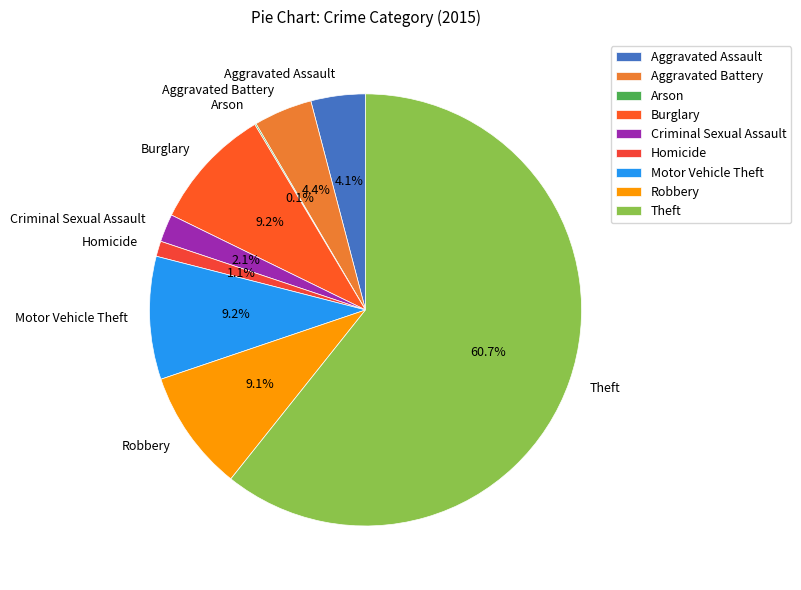

Do Burglary and Theft together represent more than half of the pie?

Yes